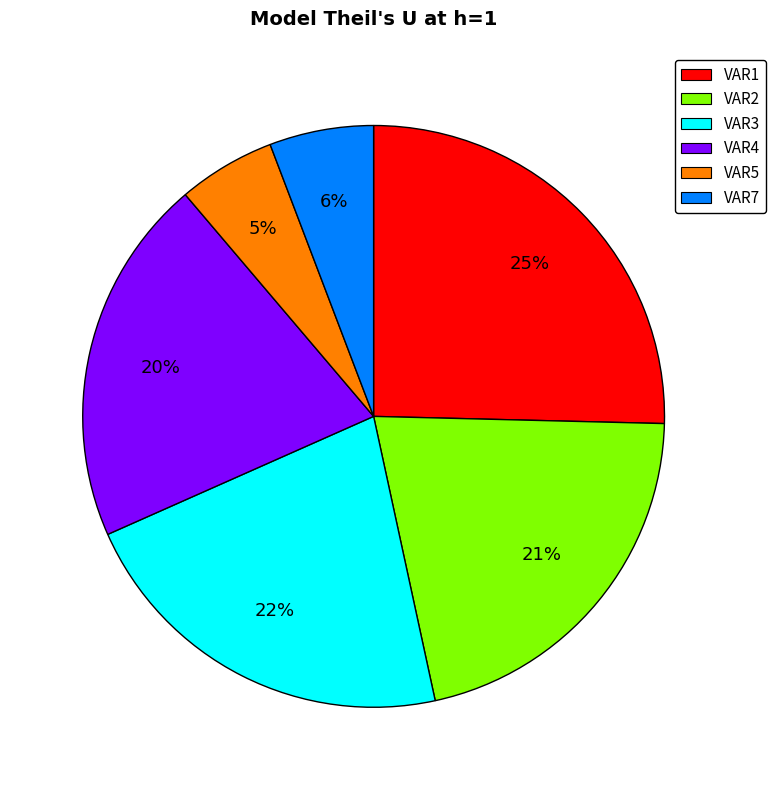

Is it true that VAR5 is 5% of the pie?

True